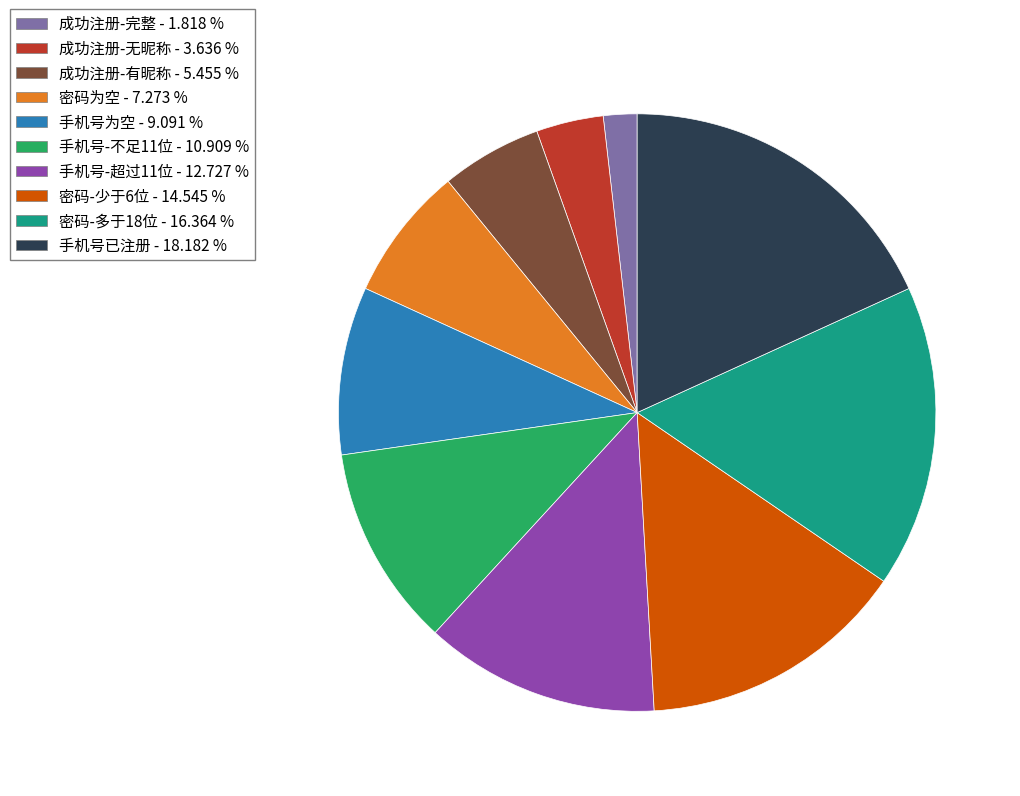

Is 成功注册-有昵称 the majority of the pie?

No